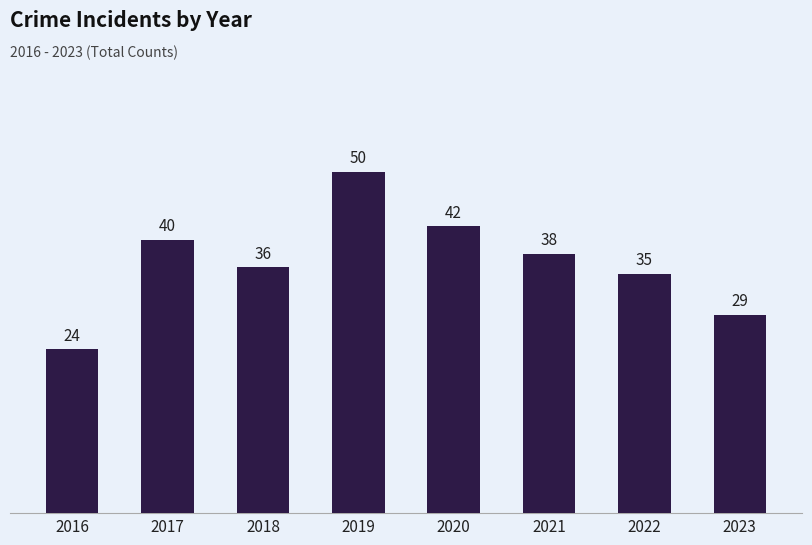

At which category does the chart reach its peak across all series?

2019